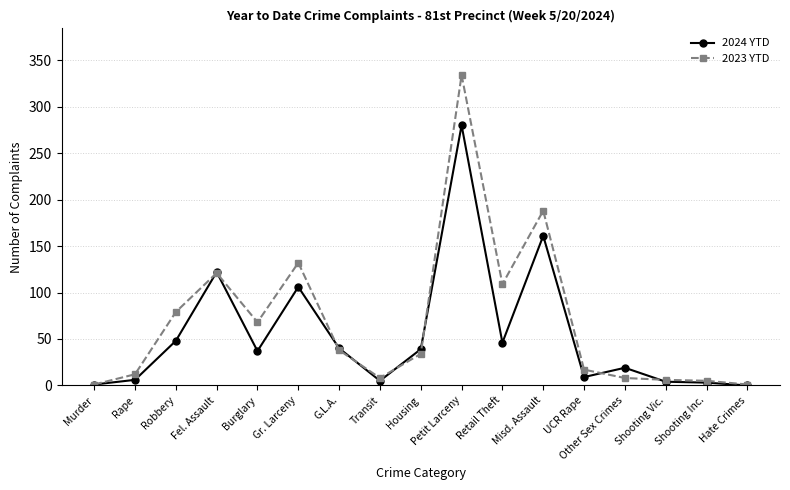

What are all the series names shown in the legend?

2024 YTD, 2023 YTD